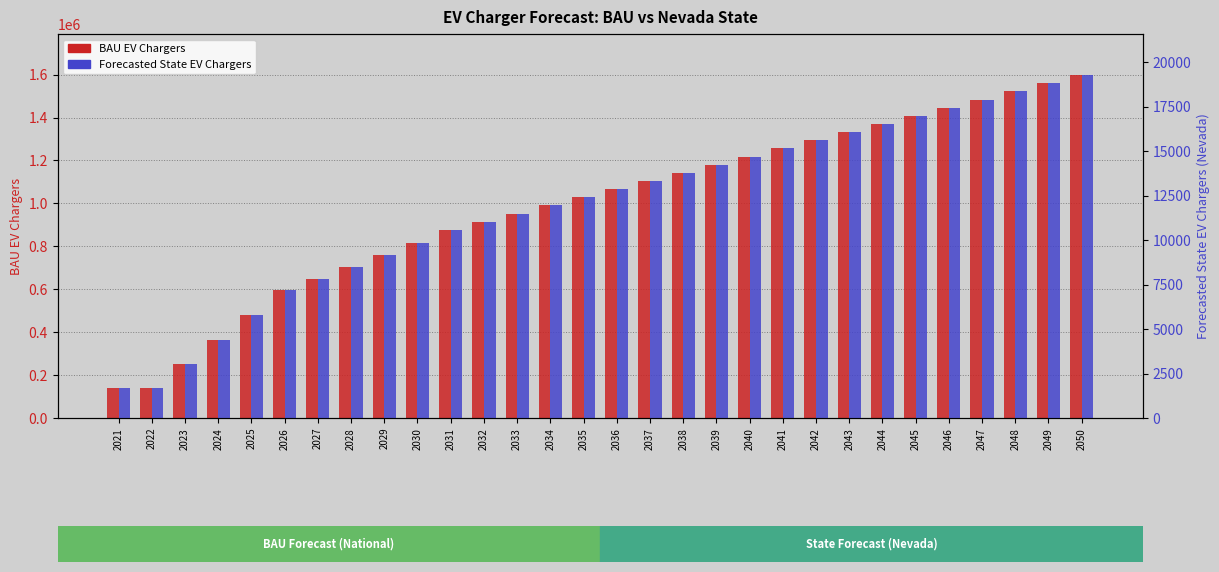

Where does the Forecasted State EV Chargers series first go above 12863?

2037